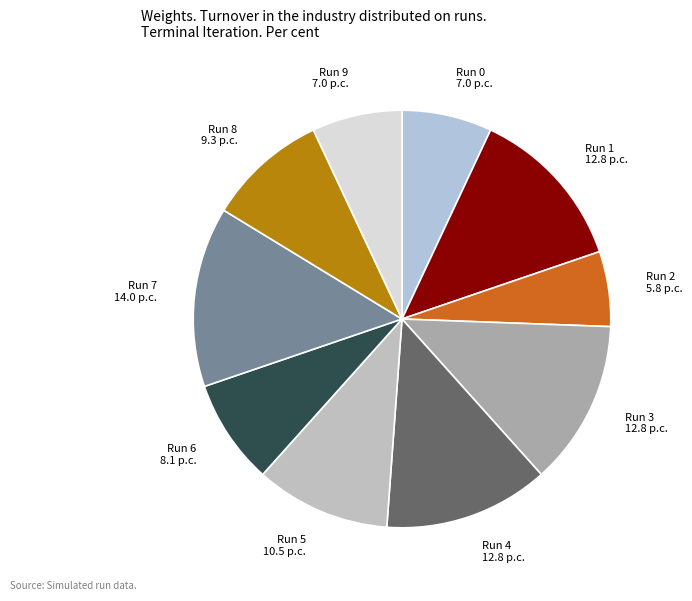

Approximately how many times larger is the value at Run 3 compared to Run 9?

1.8